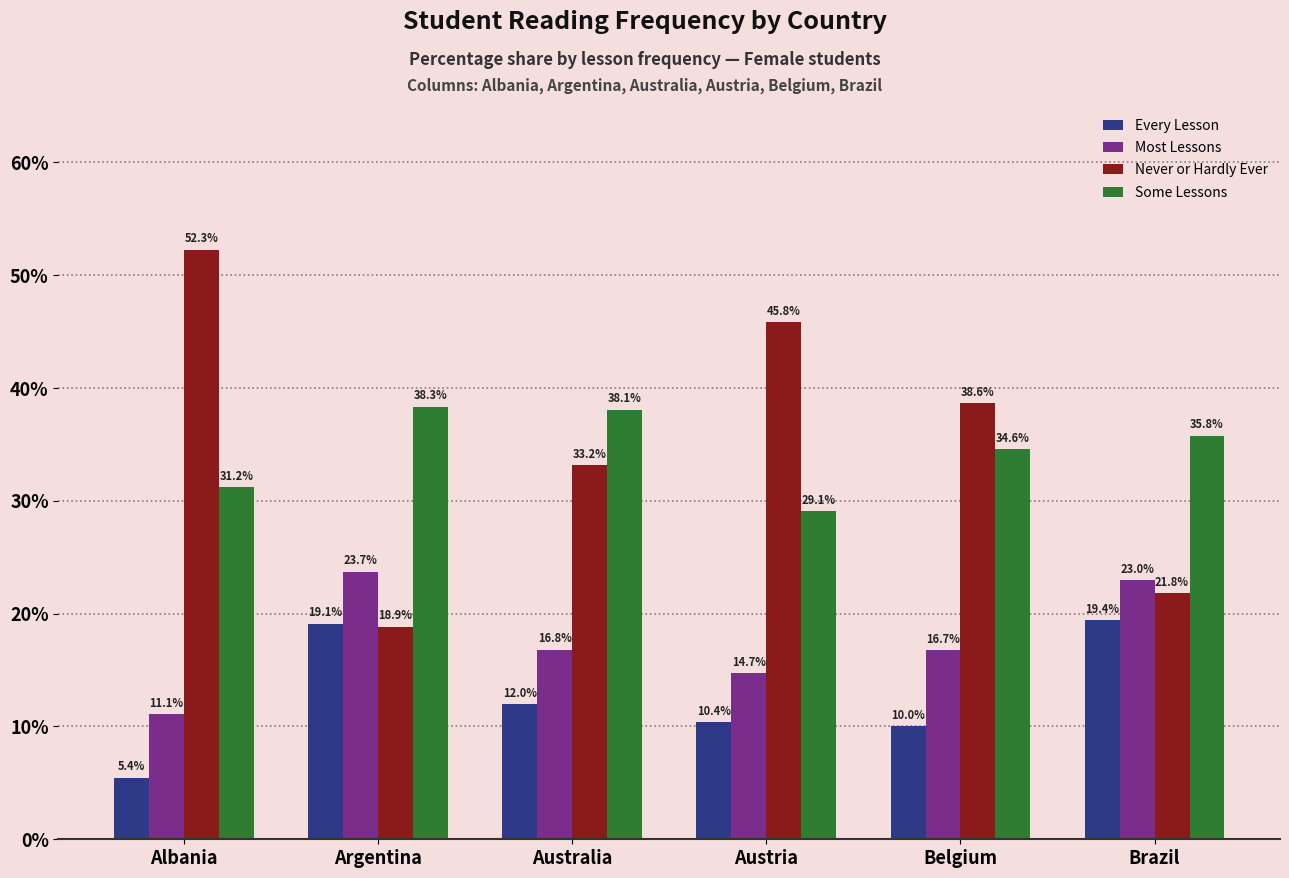

How many bars are there in each group?

4